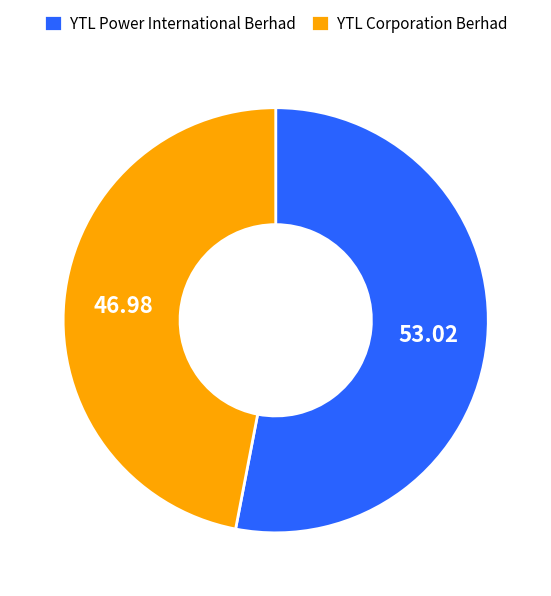

Does YTL Corporation Berhad account for over 50% of the chart?

No